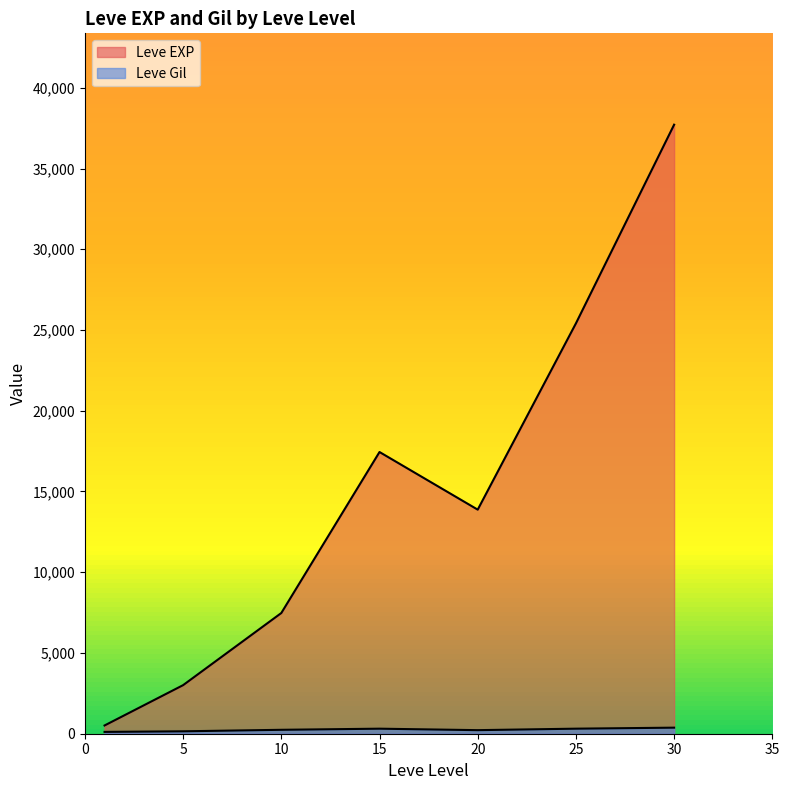

Does the chart display data point markers on the line(s)?

No